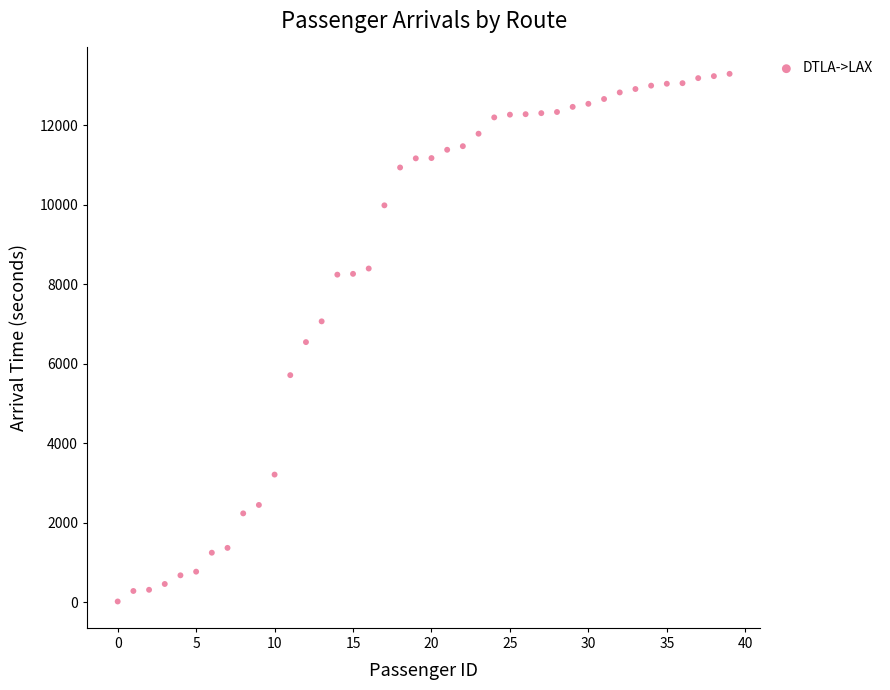

What is the range of Y values (max minus min)?

13272